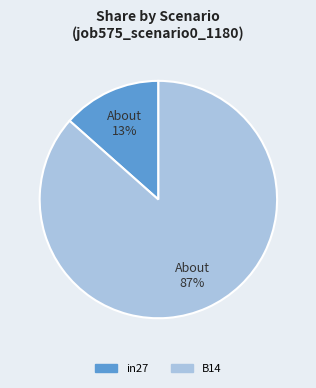

How many segments does this pie chart have?

2